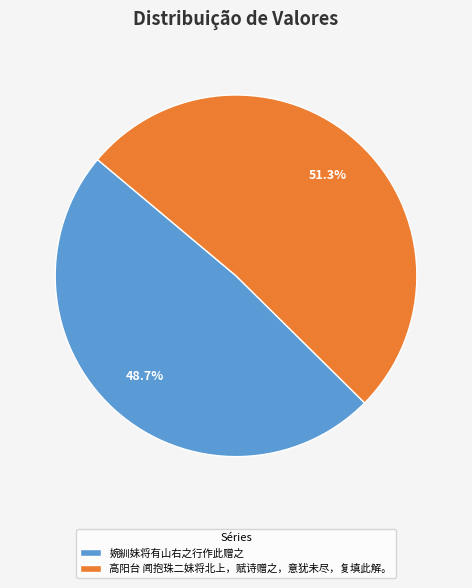

Which slice is the smallest?

婉紃妹将有山右之行作此赠之